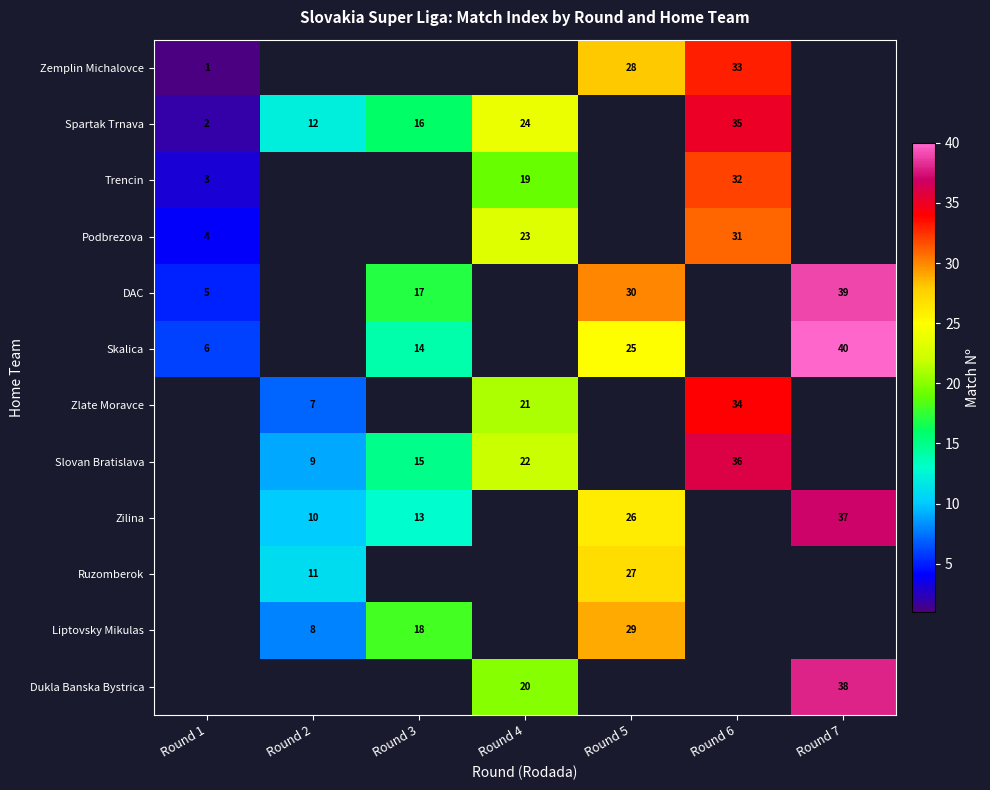

Is the value of Zlate Moravce at Round 4 greater than the value of Skalica at Round 3?

Yes